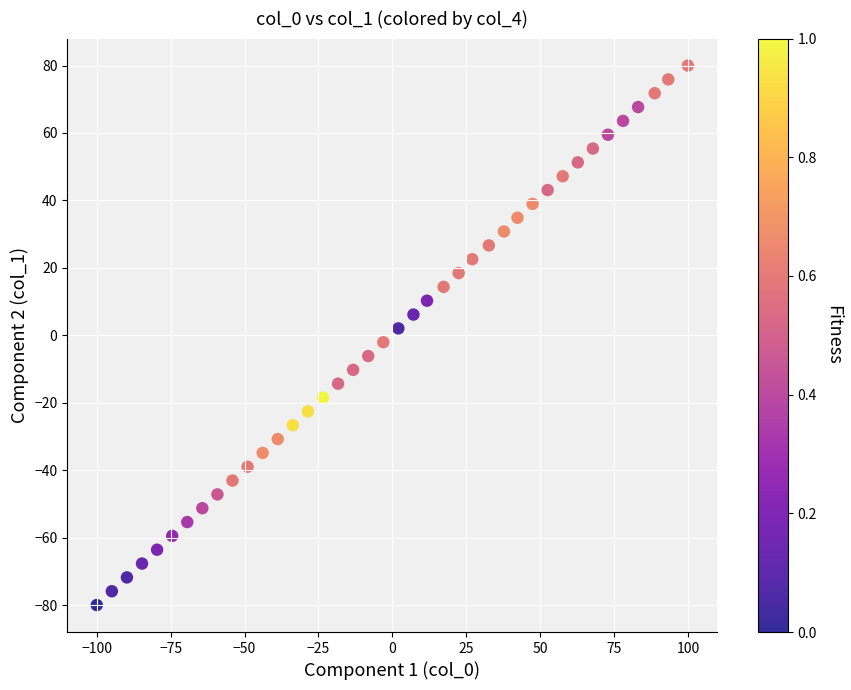

What is the range of X values (max minus min)?

200.0